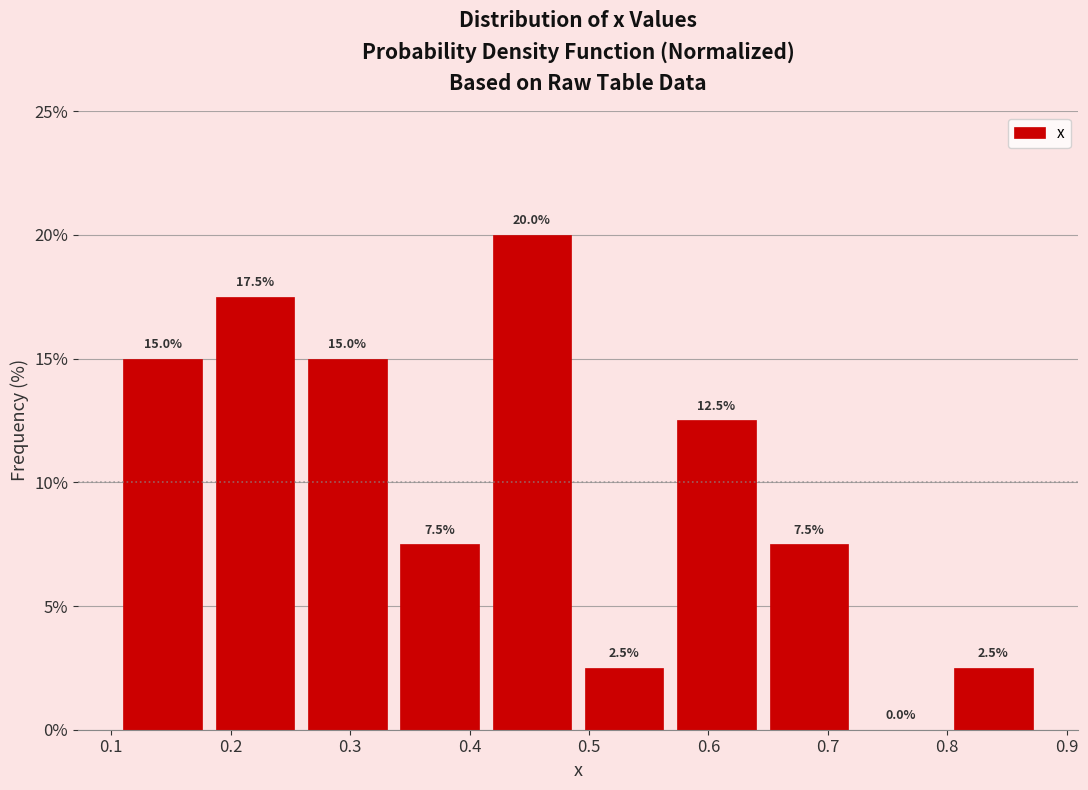

Reading left to right, list every bar in this chart as the range it spans on the x-axis followed by its height. The bar edges are not printed on the chart, so give them approximately, as read against the axis.

0.10 to 0.18: 15.0
0.18 to 0.26: 17.5
0.26 to 0.34: 15.0
0.34 to 0.41: 7.5
0.41 to 0.49: 20.0
0.49 to 0.57: 2.5
0.57 to 0.65: 12.5
0.65 to 0.72: 7.5
0.72 to 0.80: 0.0
0.80 to 0.88: 2.5